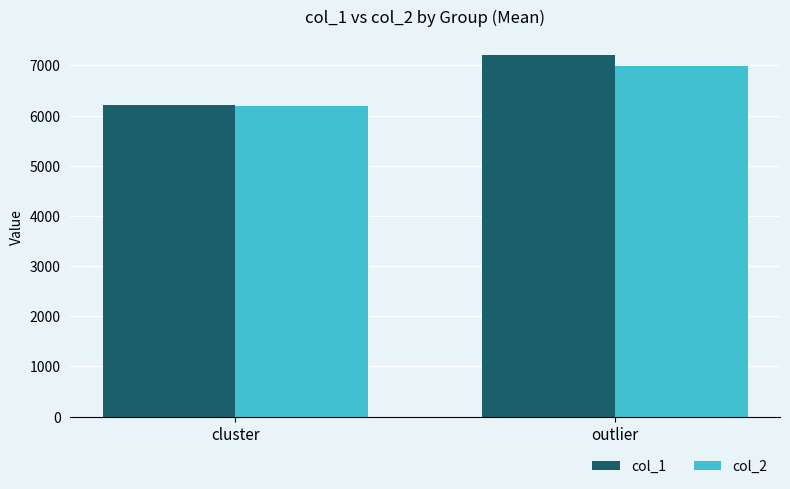

True or false: col_2 has a value of 6199.0 at cluster.

True